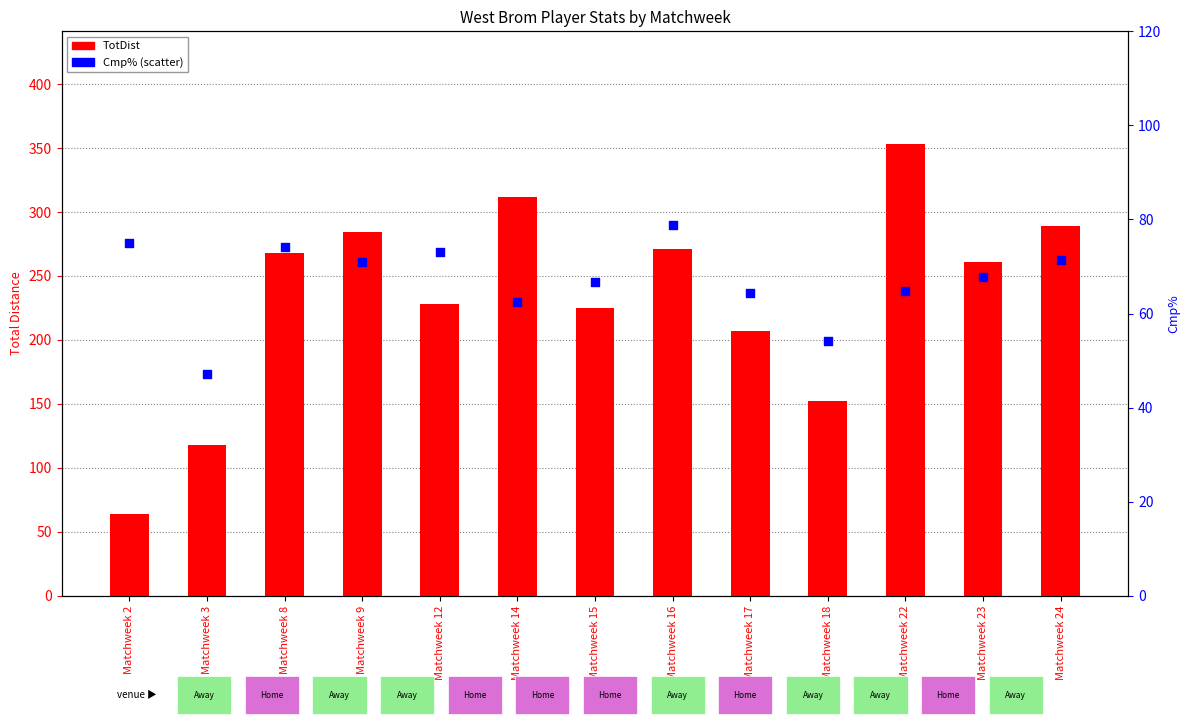

Is the value of Cmp% at Matchweek 17 greater than the value of TotDist at Matchweek 16?

No